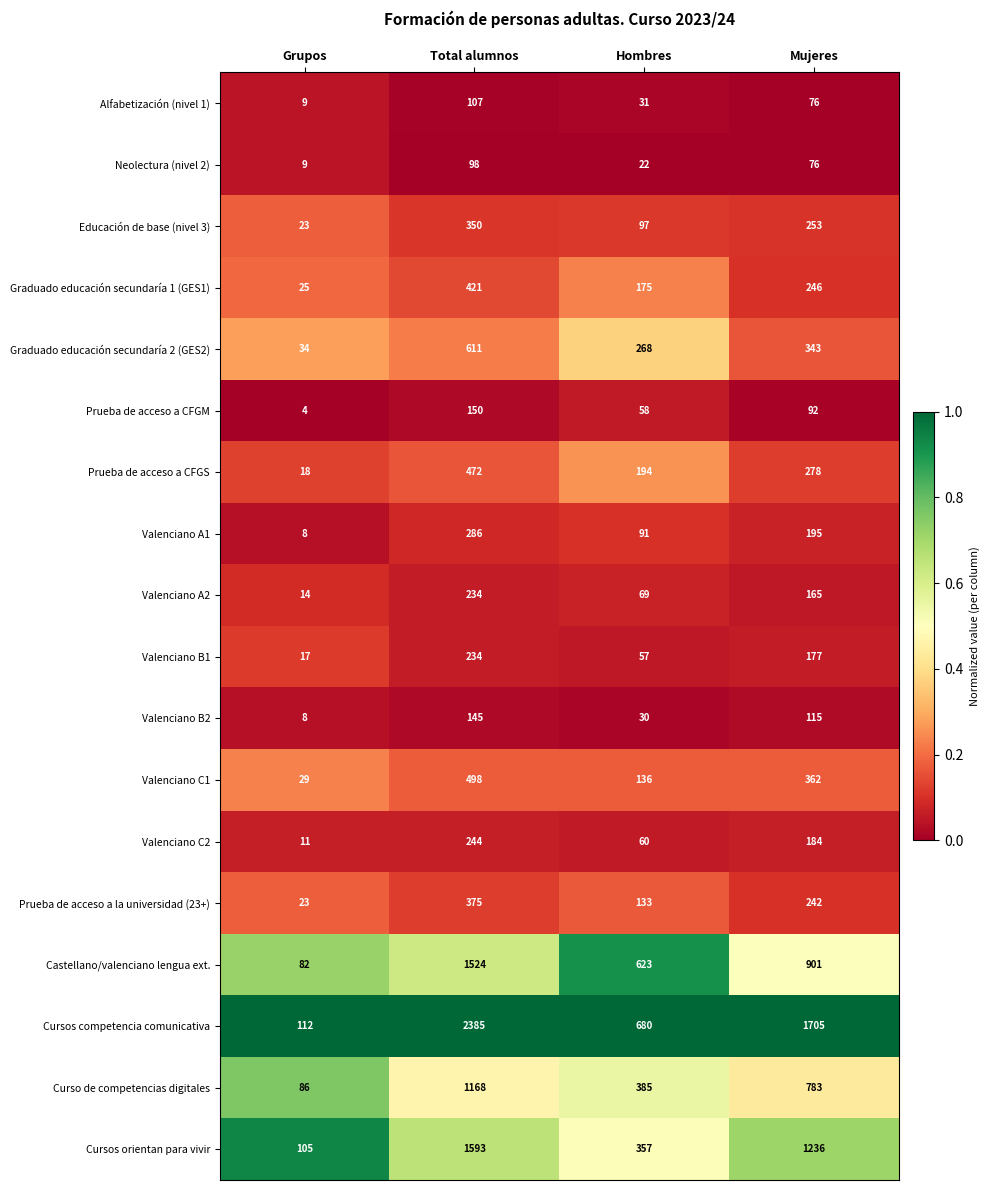

What is the total value across all series at Mujeres?

7429